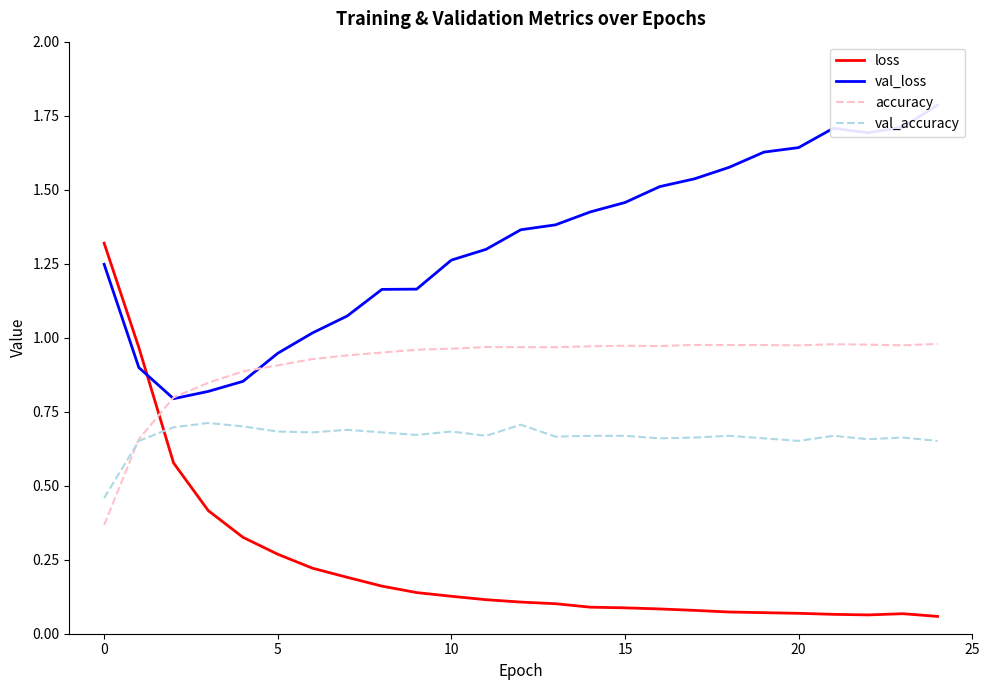

Count the val_accuracy values in the range 0 to 1.

25